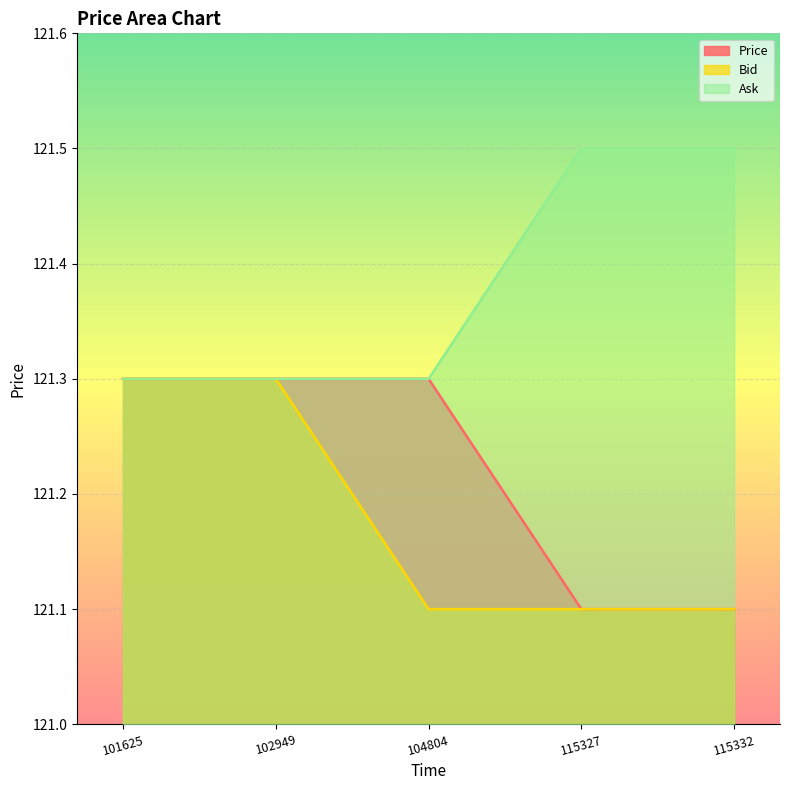

What is the difference between the Bid values at 104804 and 102949?

0.2